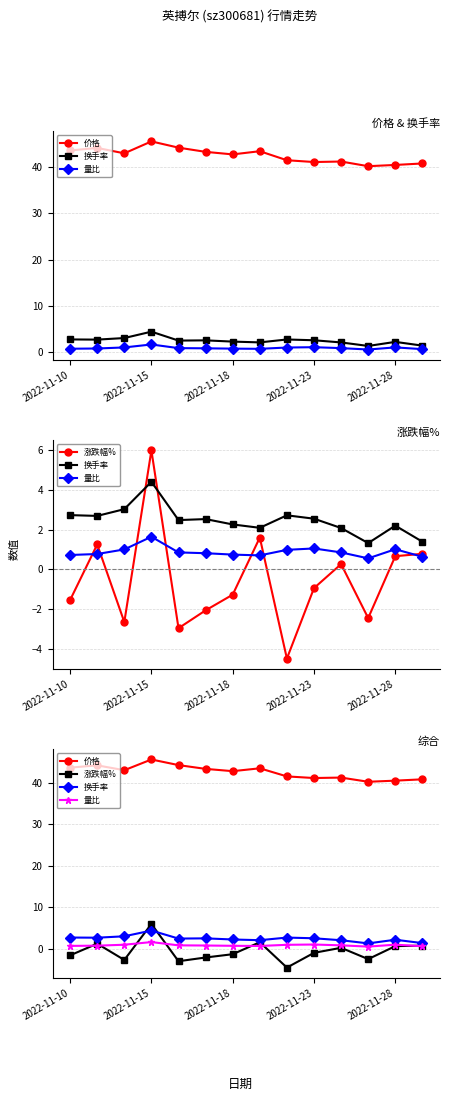

Between 2022-11-23 and 2022-11-18, which is larger?

2022-11-18